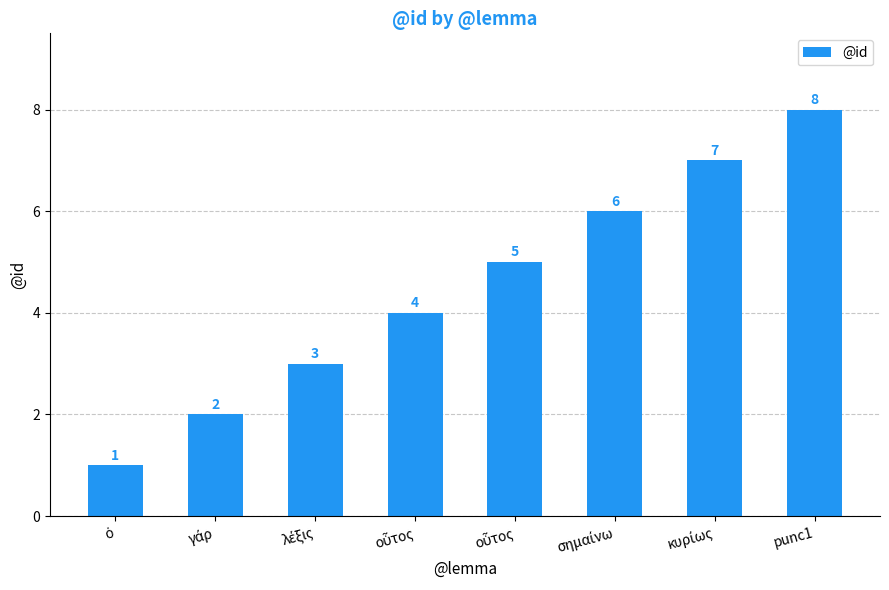

Does the chart contain any negative values?

No